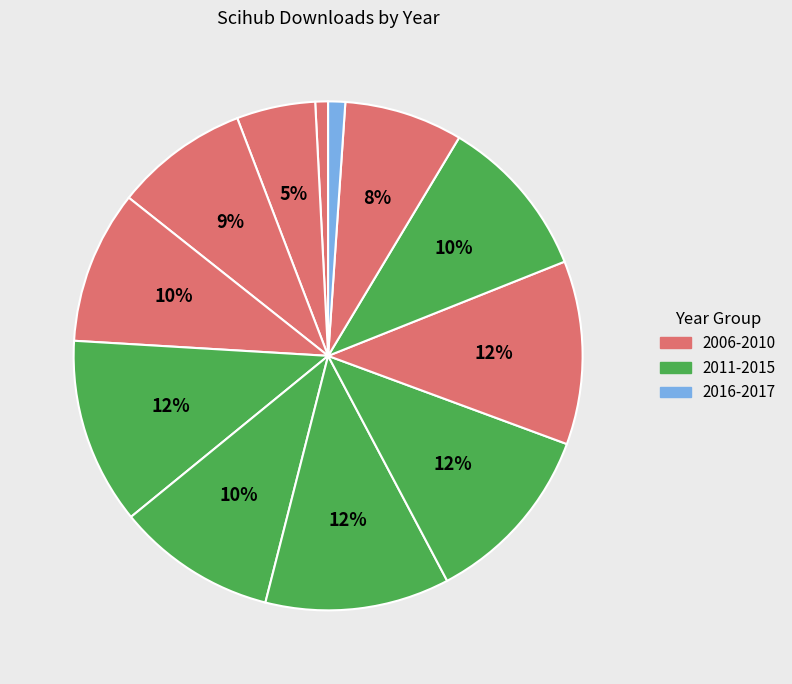

What is the largest slice in the pie chart?

2010